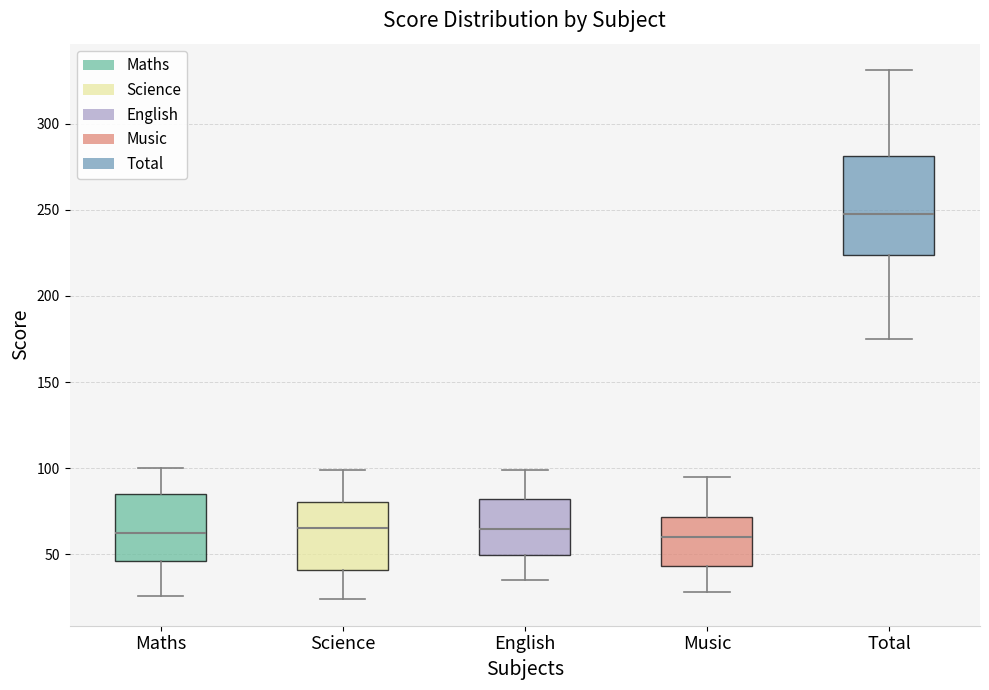

Which box is the tallest, from its lower edge to its upper edge?

Total